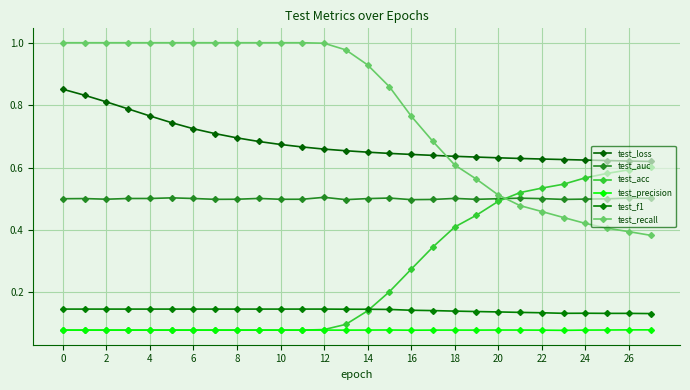

How many lines are shown in the chart?

6